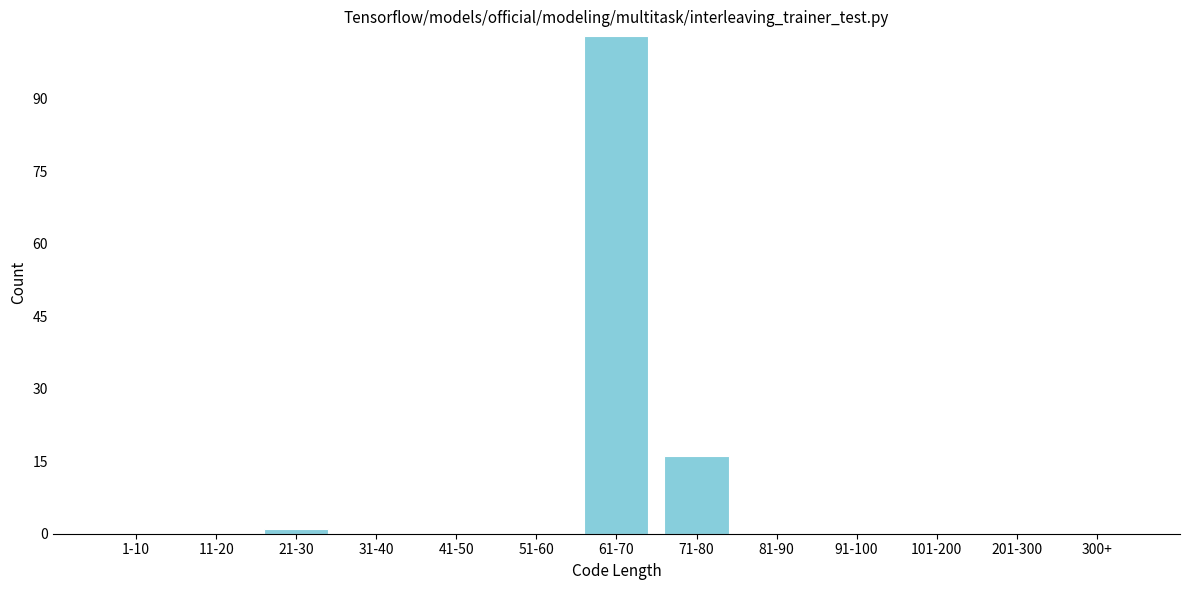

Reading left to right, what are all the values shown in this chart?

1-10=0	11-20=0	21-30=1	31-40=0	41-50=0	51-60=0	61-70=103	71-80=16	81-90=0	91-100=0	101-200=0	201-300=0	300+=0